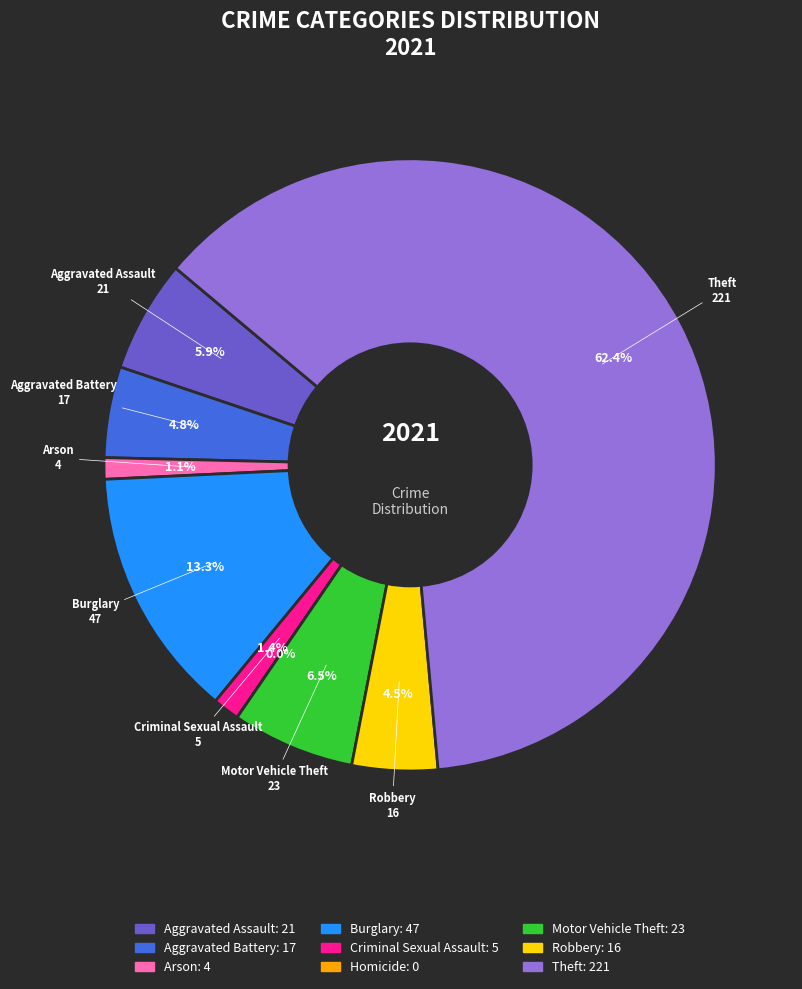

Is Burglary the majority of the pie?

No